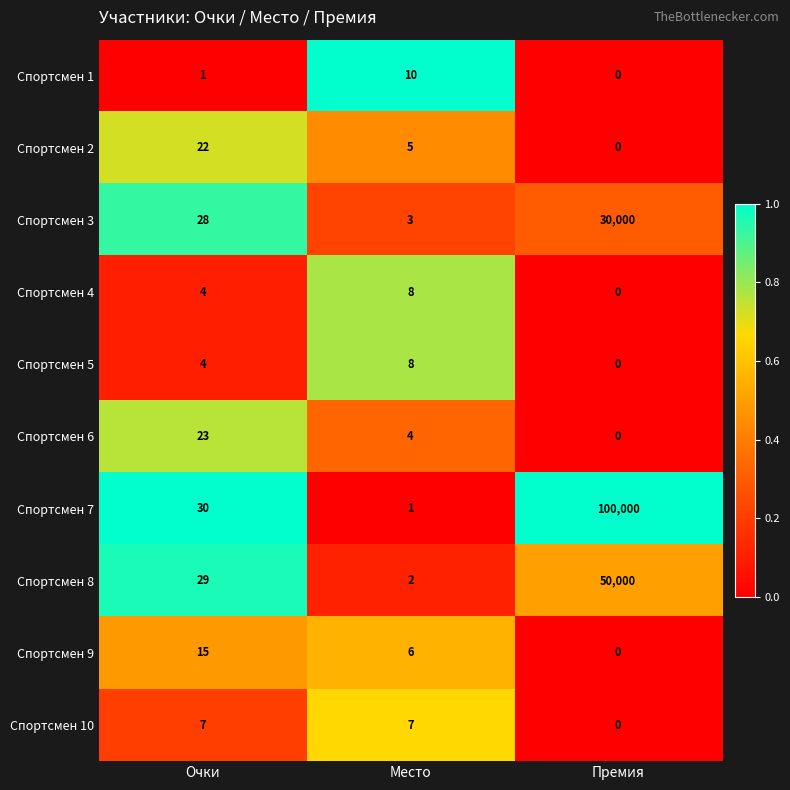

What is the difference between the maximum and minimum values in the Спортсмен 6 series?

23